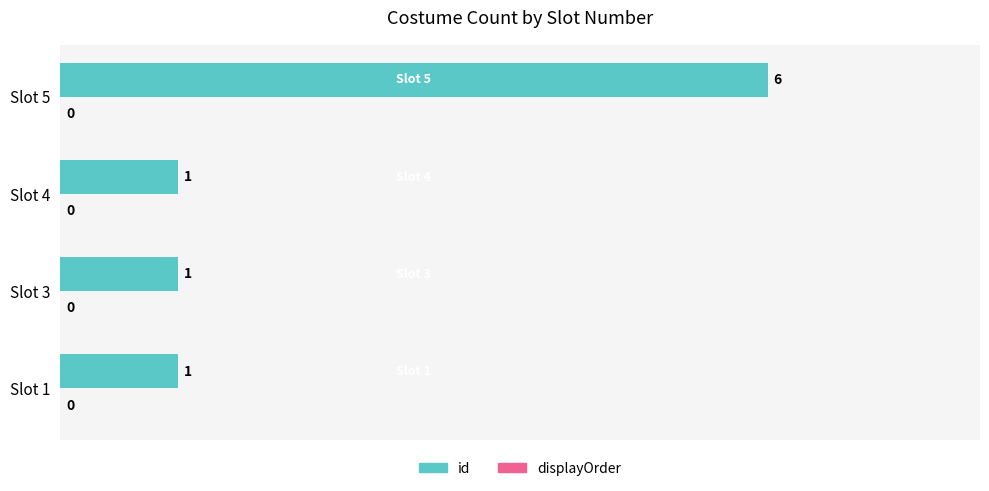

Are the bars grouped side by side (vs. stacked)?

No